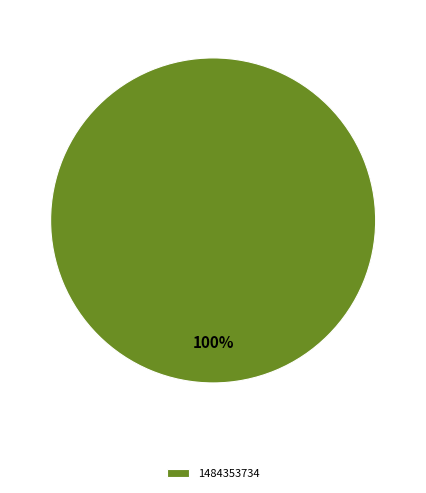

Rank the categories by value from lowest to highest.

1484353734